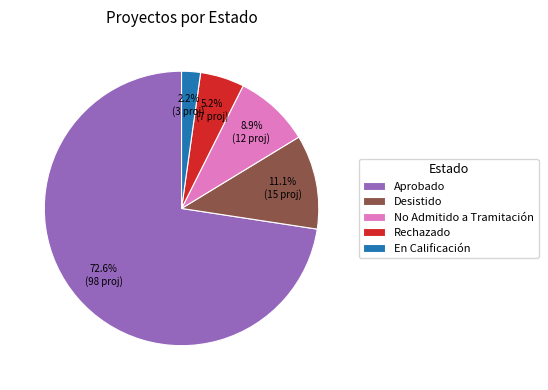

Rank the categories by value from highest to lowest.

Aprobado, Desistido, No Admitido a Tramitación, Rechazado, En Calificación